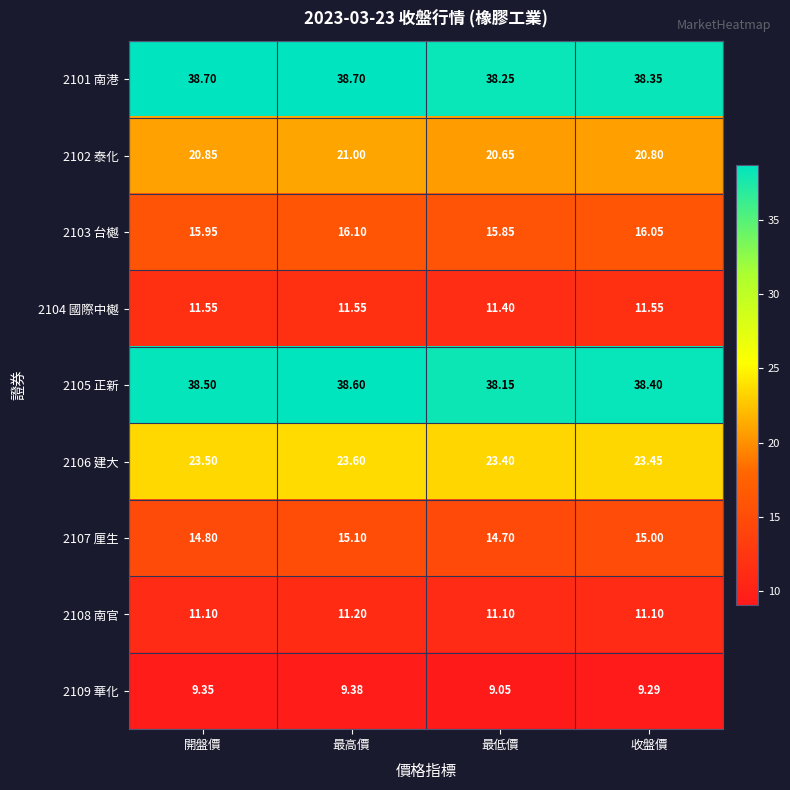

At which category is the sum across all series the highest?

最高價